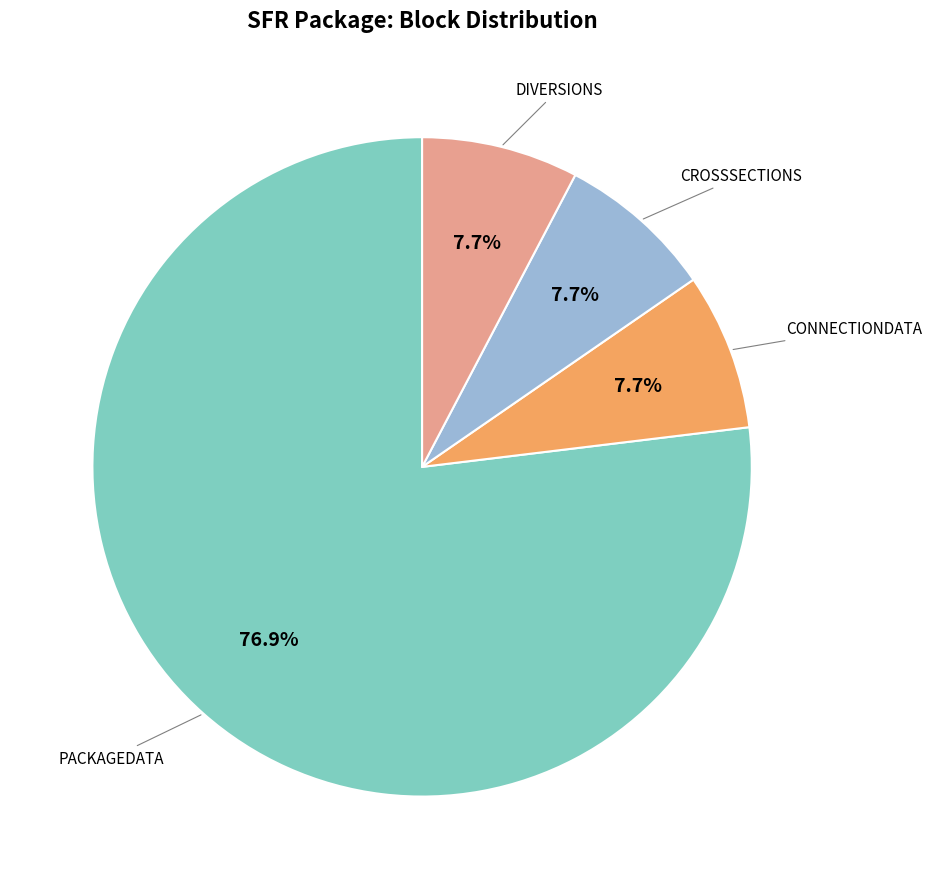

Is there any slice that represents more than half of the pie?

Yes